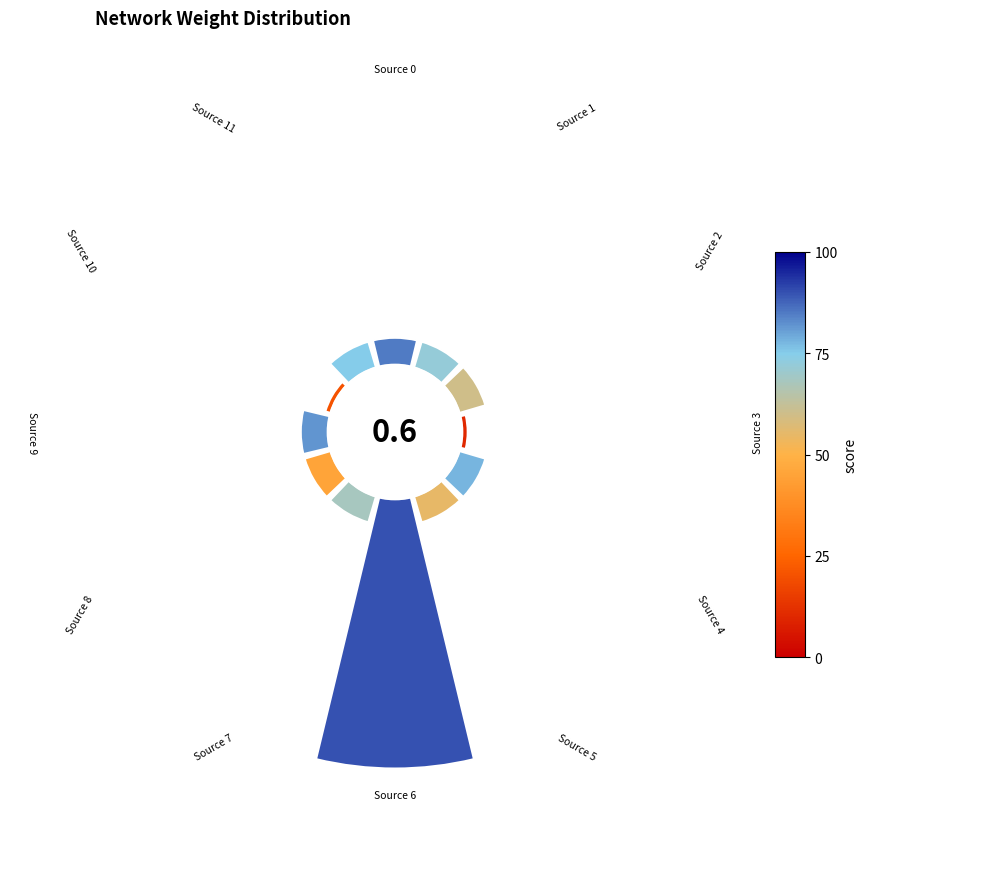

Is there a majority slice in this chart?

Yes